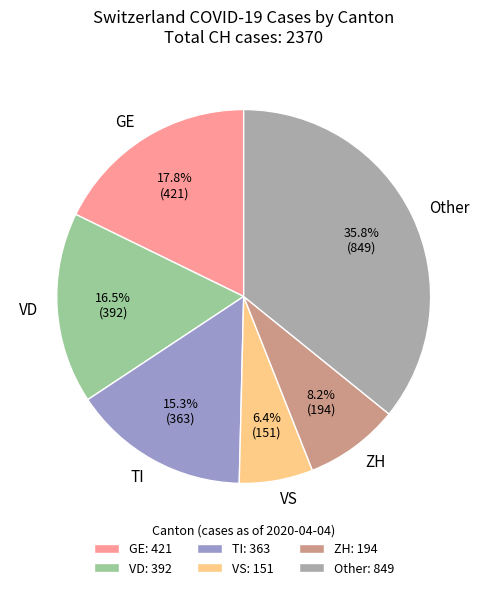

What is the total percentage of VS and ZH?

14.6%